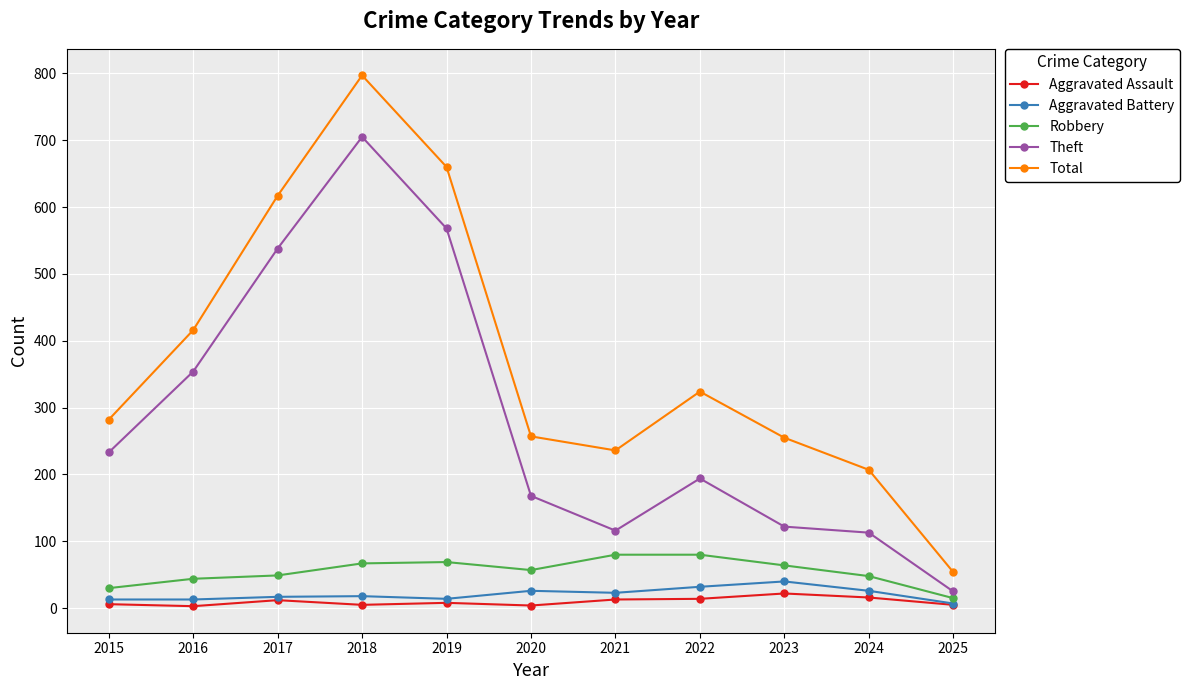

How many data points does each series have?

11